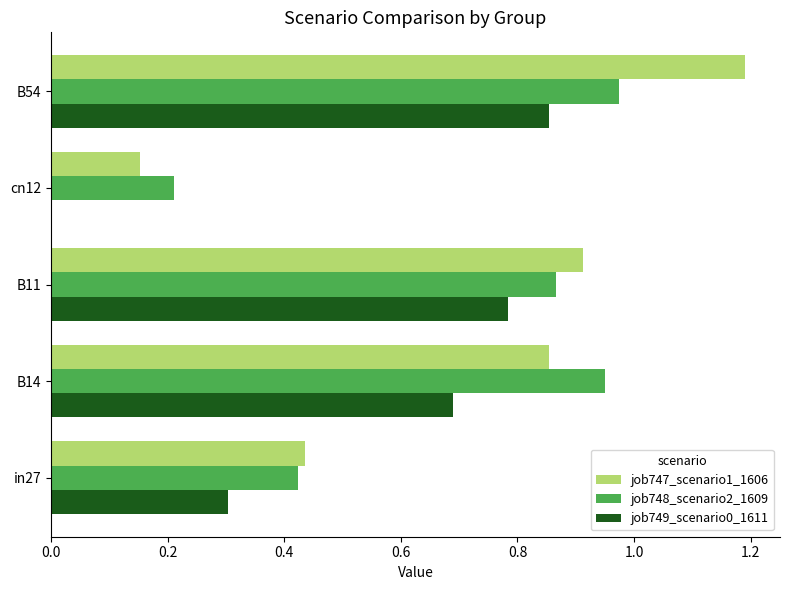

True or false: job748_scenario2_1609 has a value of 0.1 at cn12.

False